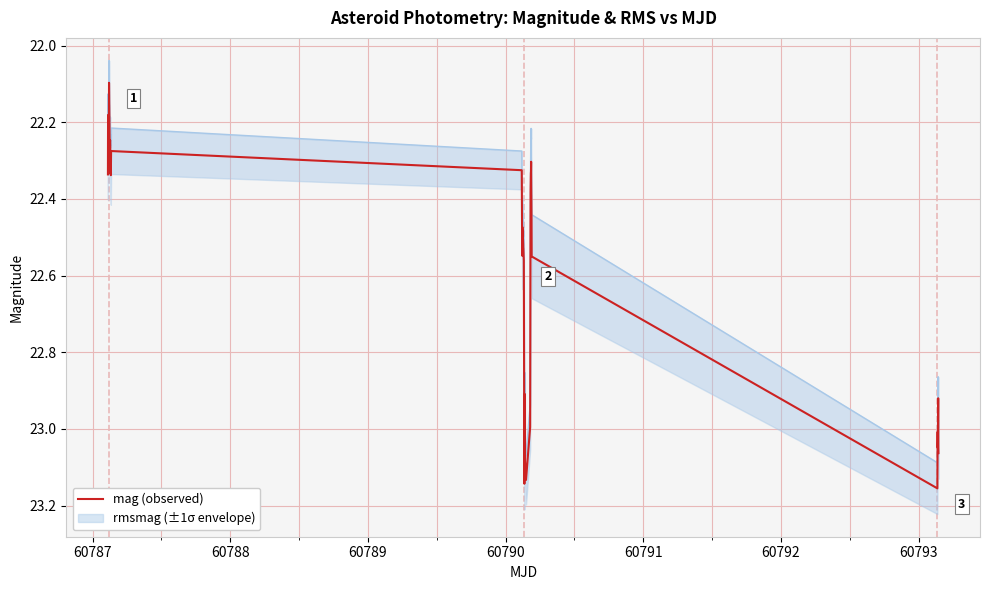

What is the minimum value for mag (observed)?

22.1